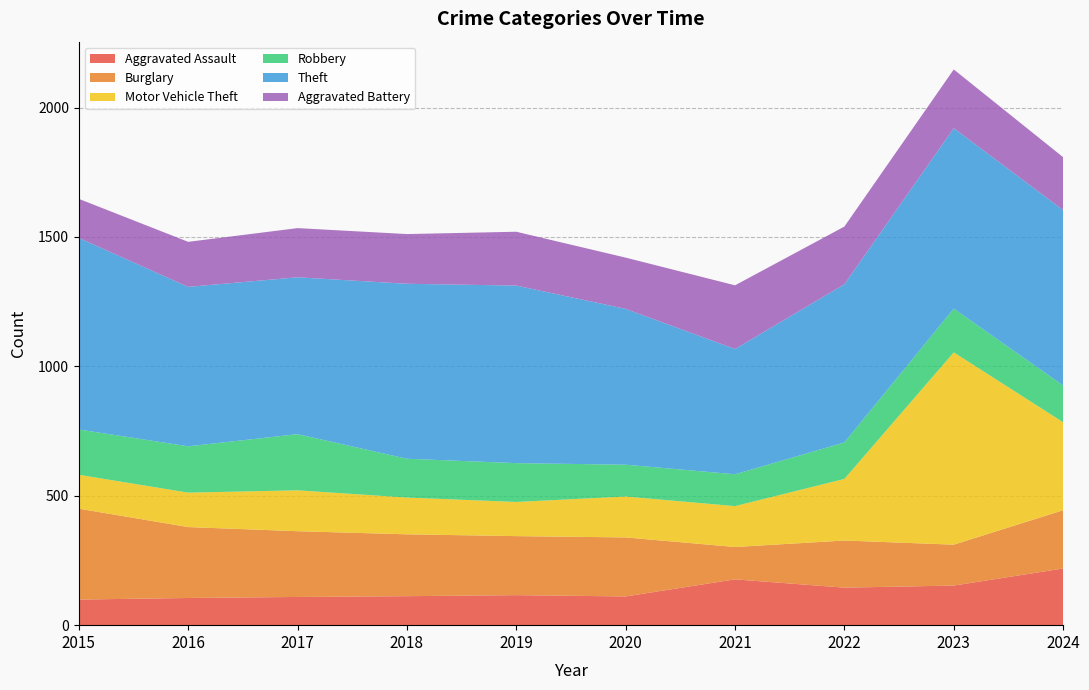

Reading right to left, transcribe all the data shown in this chart.

Aggravated Assault: 219	153	145	177	111	116	112	109	105	99
Burglary: 225	158	182	125	228	228	239	254	274	351
Motor Vehicle Theft: 340	743	238	158	158	132	142	158	133	131
Robbery: 142	169	141	123	123	150	150	217	179	175
Theft: 678	697	611	484	602	686	676	606	616	740
Aggravated Battery: 204	227	223	246	198	208	192	190	174	151